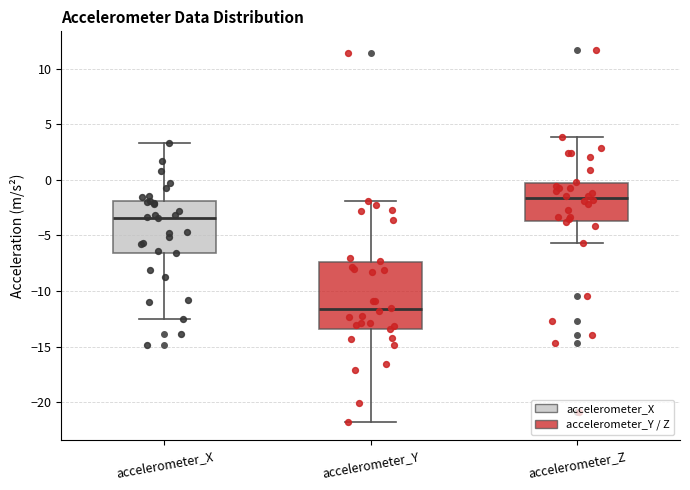

Where does the median line of the box for accelerometer_X sit on the y-axis? The values are not printed on the chart, so give them approximately, as read against the axis.

-3.5